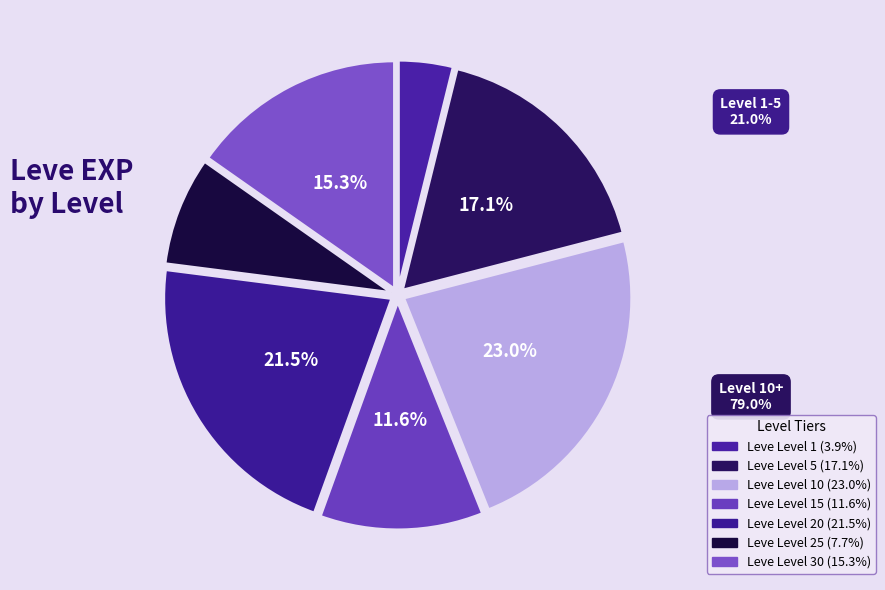

How many segments does this pie chart have?

7